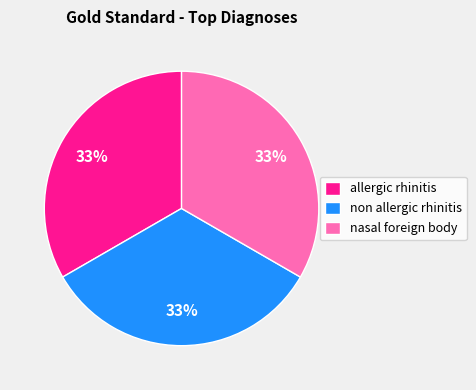

Is the sum of non allergic rhinitis and allergic rhinitis greater than half?

Yes